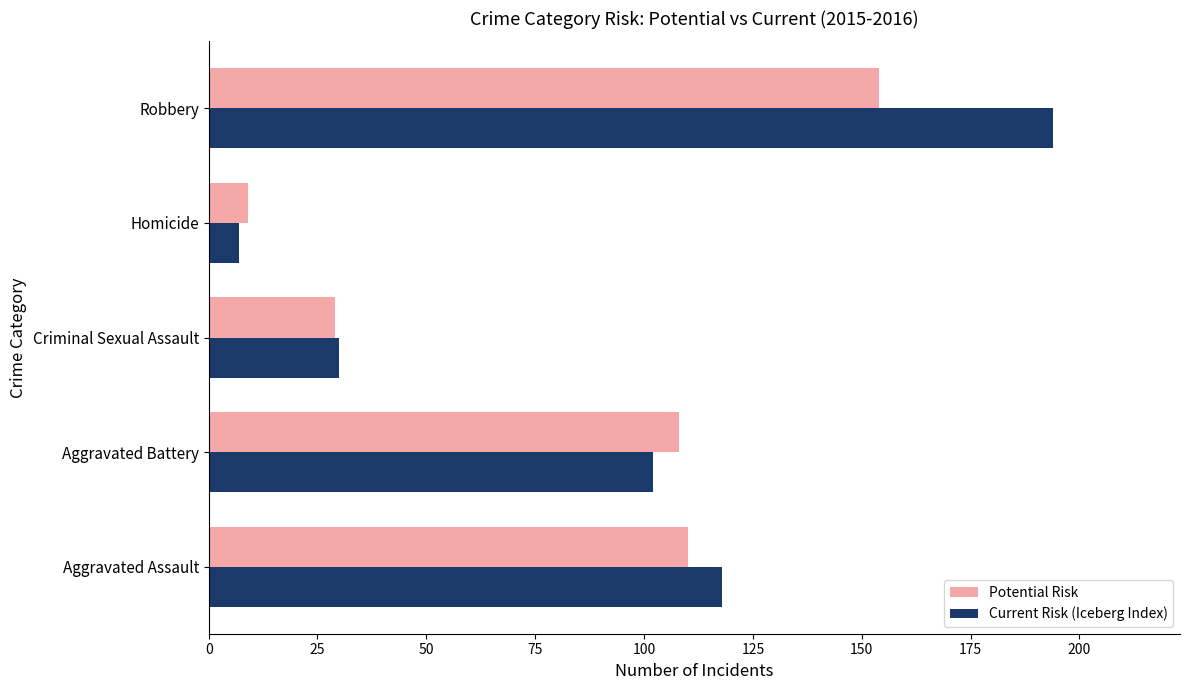

True or false: Current Risk (Iceberg Index) has a value of 194 at Robbery.

True